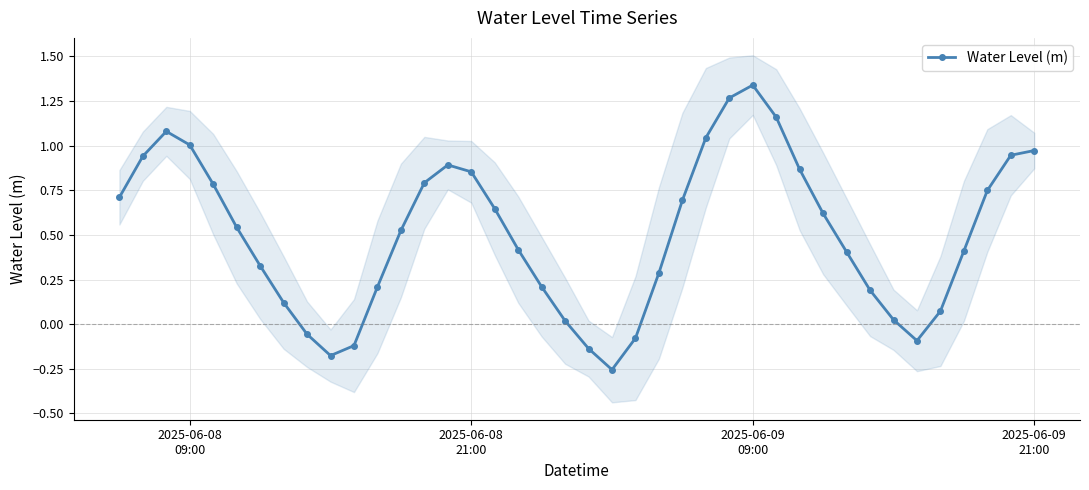

How many interior local valleys does the Water Level (m) series have?

3